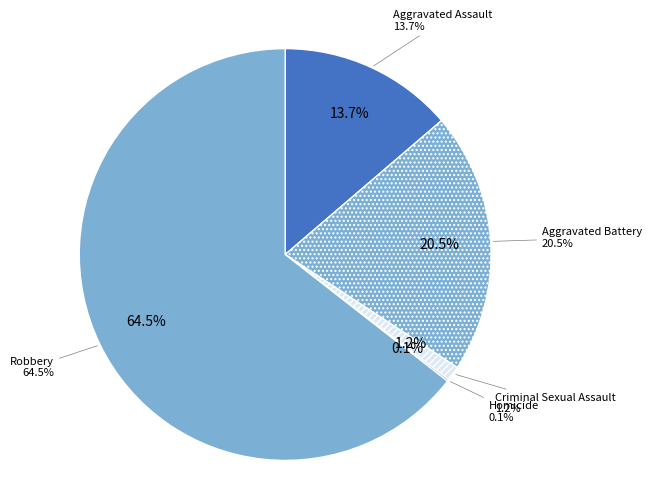

To the nearest percent, what portion does Aggravated Assault represent?

14%